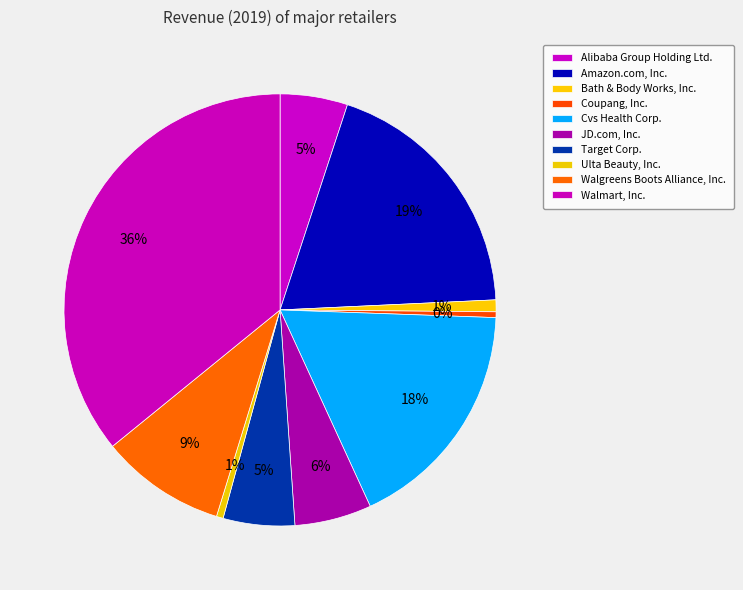

How many segments does this pie chart have?

10